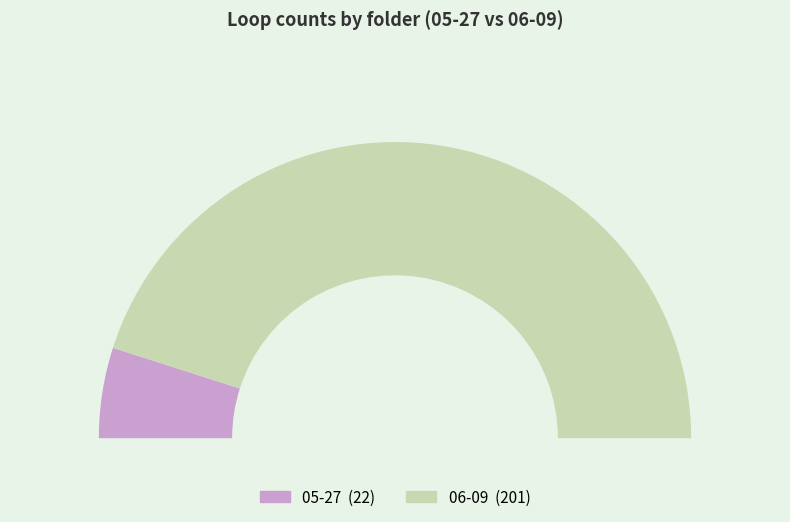

Does 06-09 represent more than half of the total?

Yes